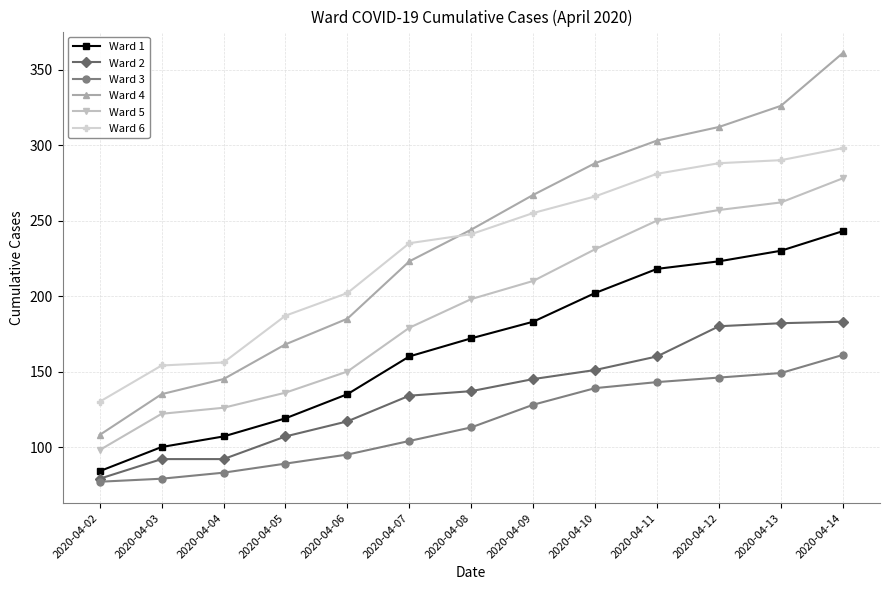

Which series has the widest spread of values?

Ward 4